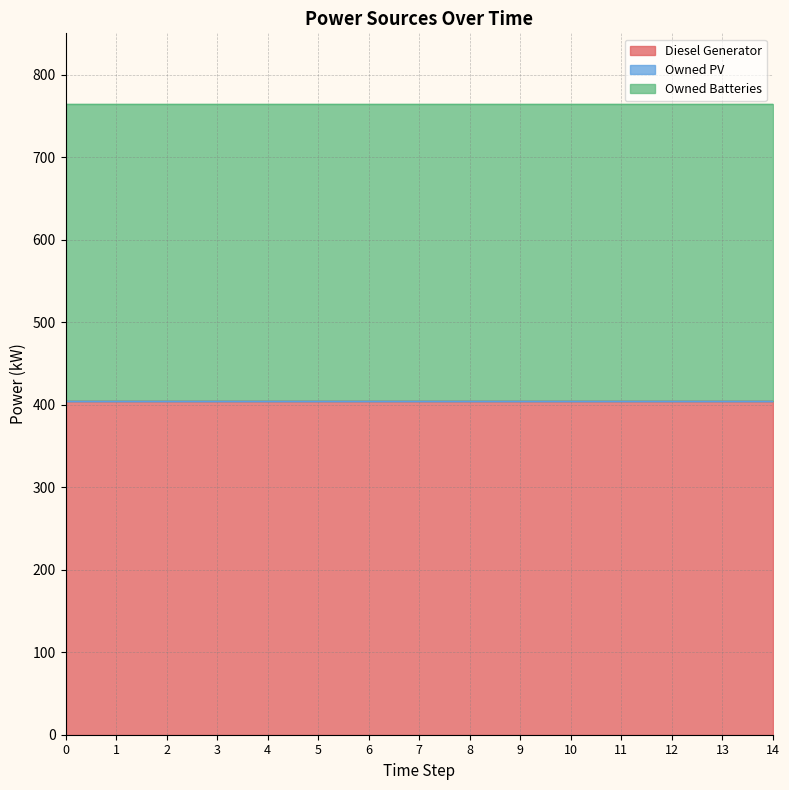

What is the spread (max minus min) of values at 9?

405.0